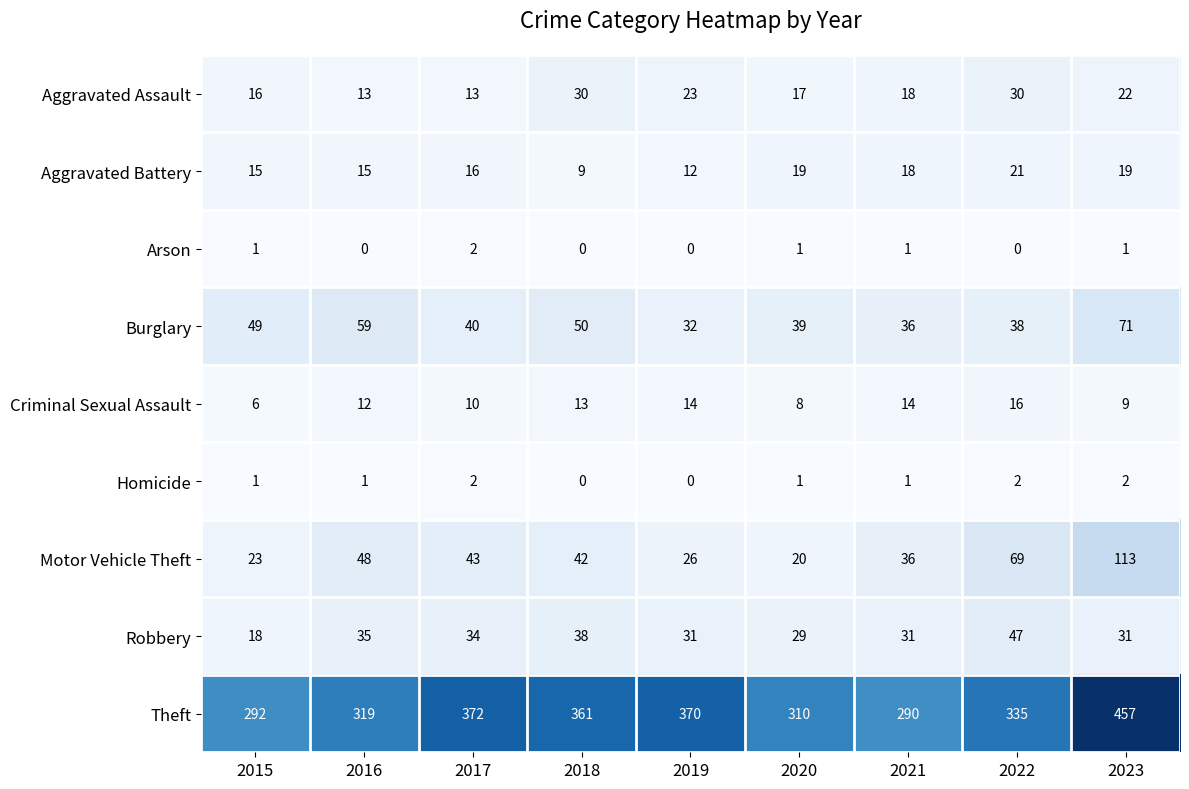

What is the difference between the maximum and second lowest values in the Robbery series?

18